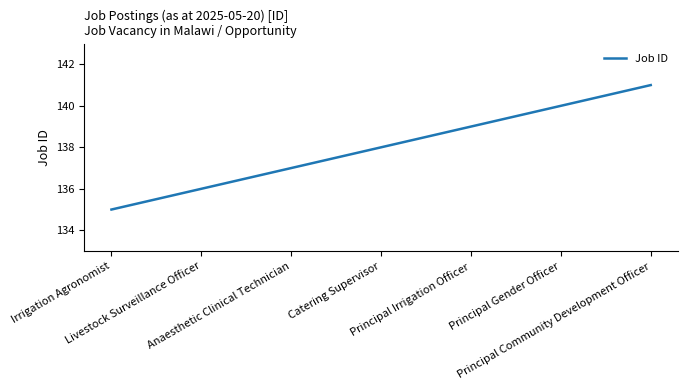

Which has a higher value, Anaesthetic Clinical Technician or Principal Irrigation Officer?

Principal Irrigation Officer